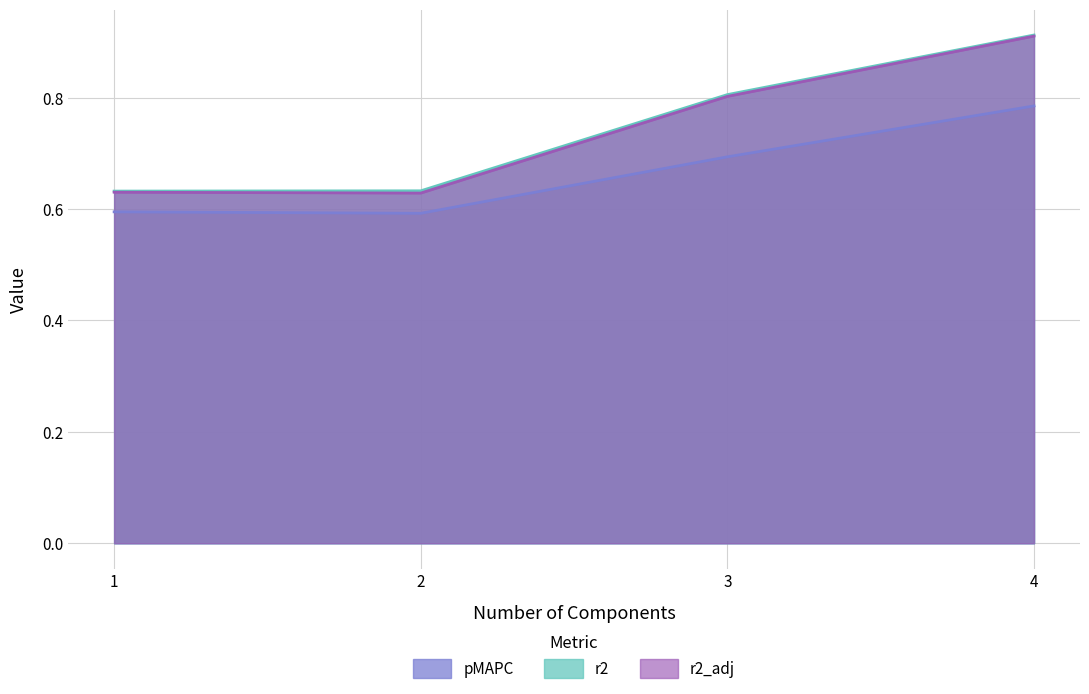

Count the pMSE values in the range 0 to 1.

4